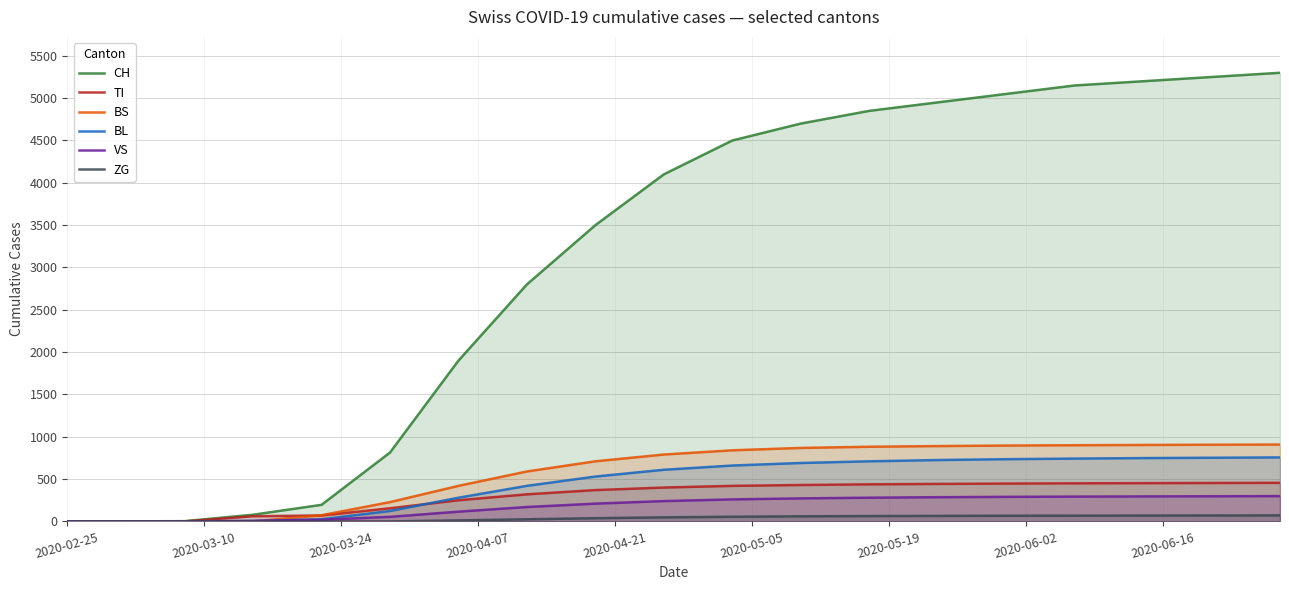

Which series has the largest total across all categories?

CH